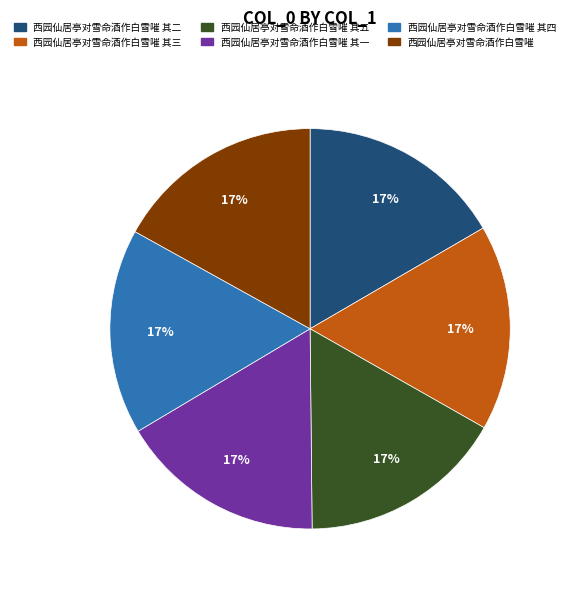

Approximately how many times larger is the value at 西园仙居亭对雪命酒作白雪嗺 其二 compared to 西园仙居亭对雪命酒作白雪嗺 其五?

1.0